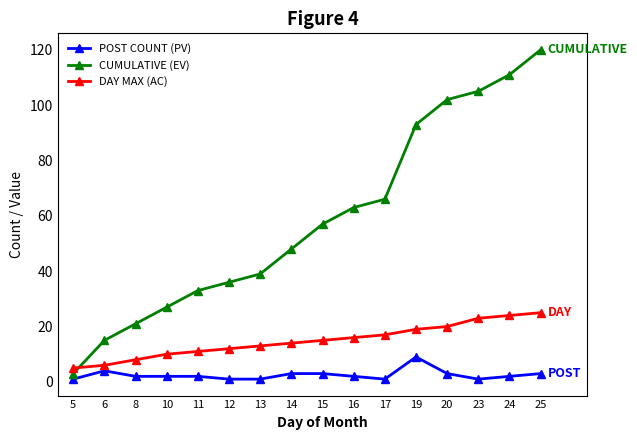

What are all the series names shown in the legend?

POST COUNT (PV), CUMULATIVE (EV), DAY MAX (AC)